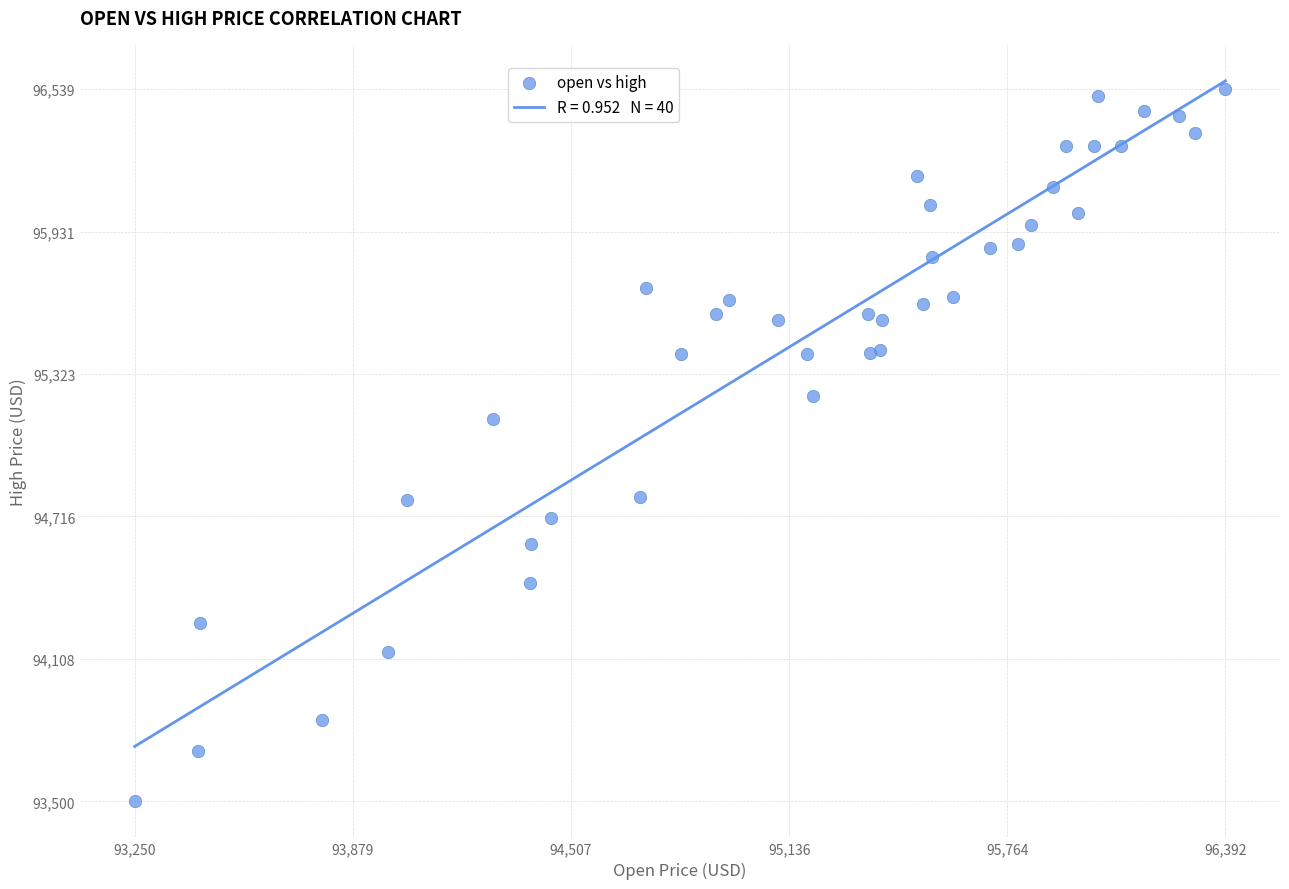

What Y value in the scatter plot is closest to 95019?

95130.0